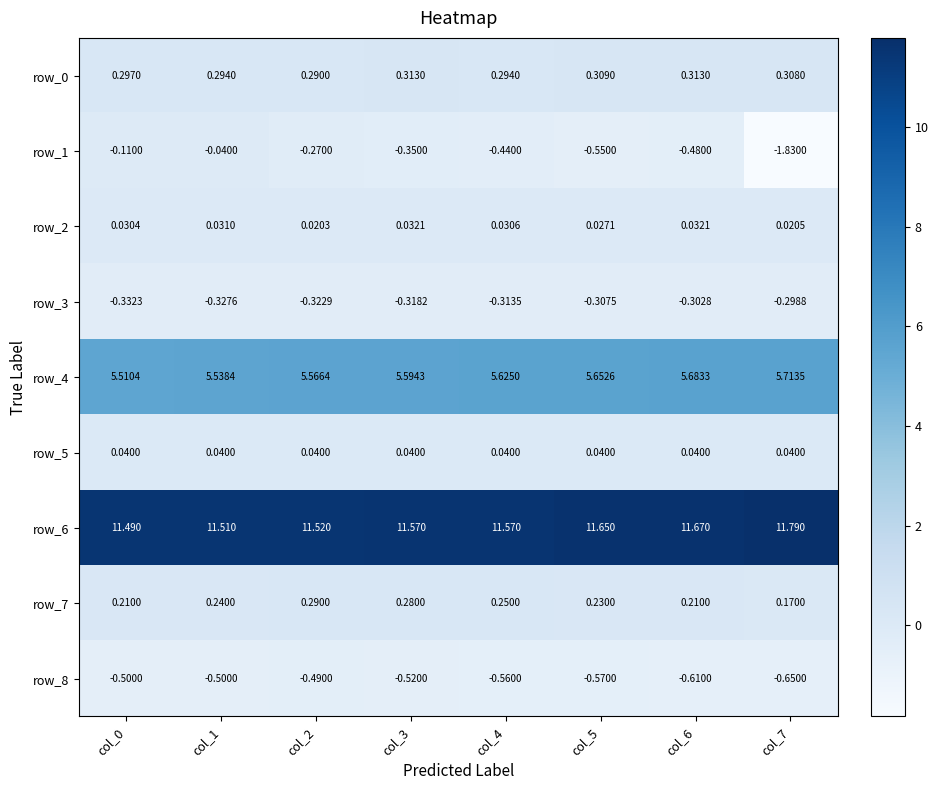

Is the value of row_2 at col_7 greater than the value of row_6 at col_6?

No